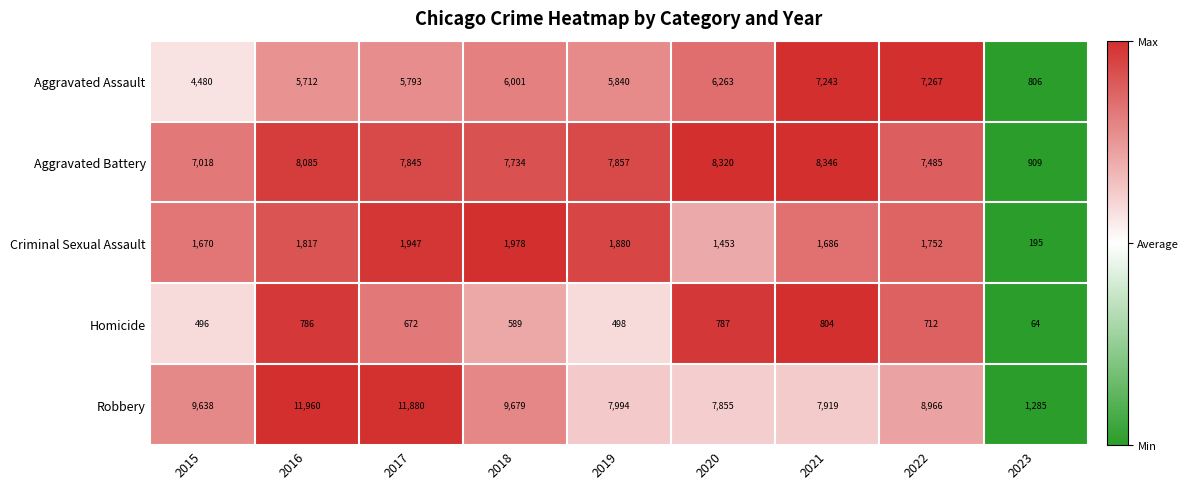

What is the sum of the Robbery values at 2021 and 2017?

19799